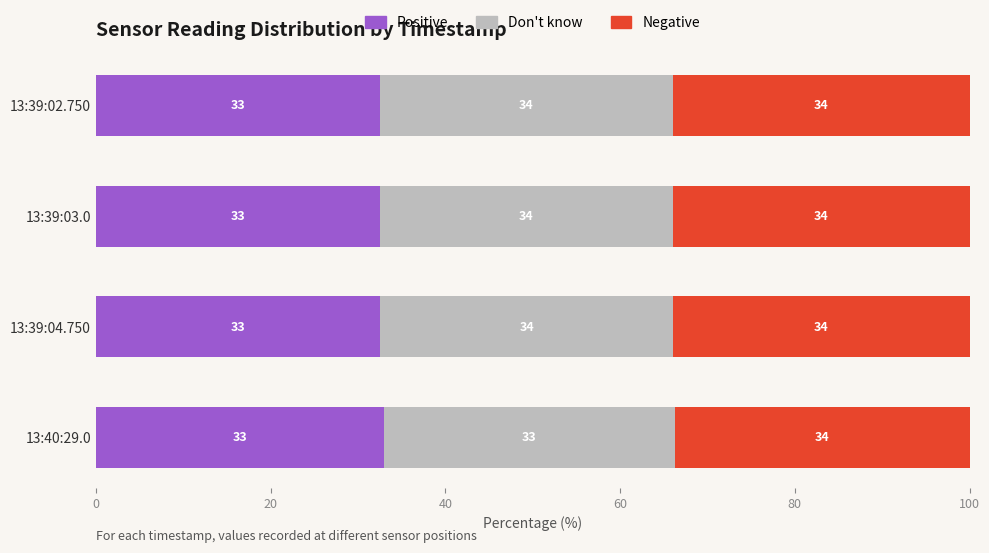

The value of Positive at 13:40:29.0 is 33.0. True or false?

True